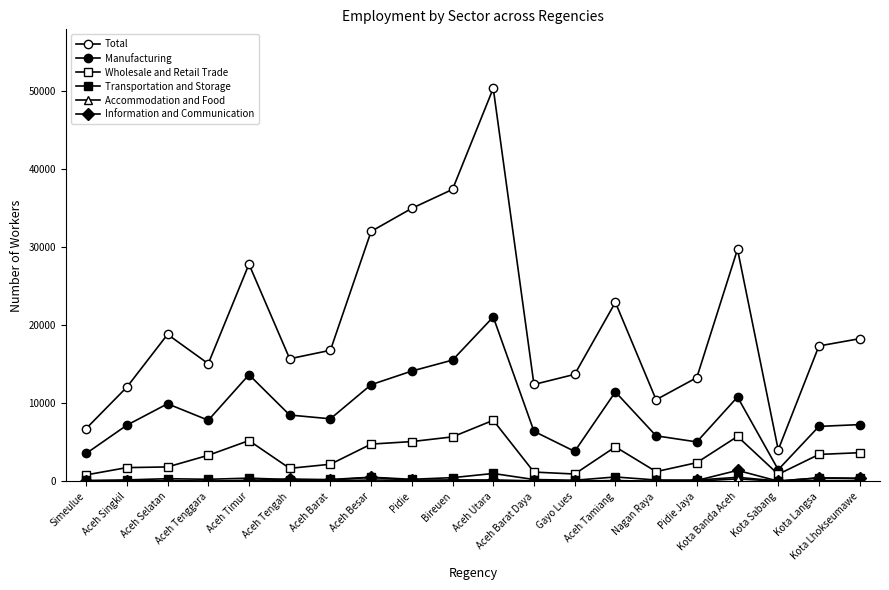

Is this an area chart (filled region under the line)?

No